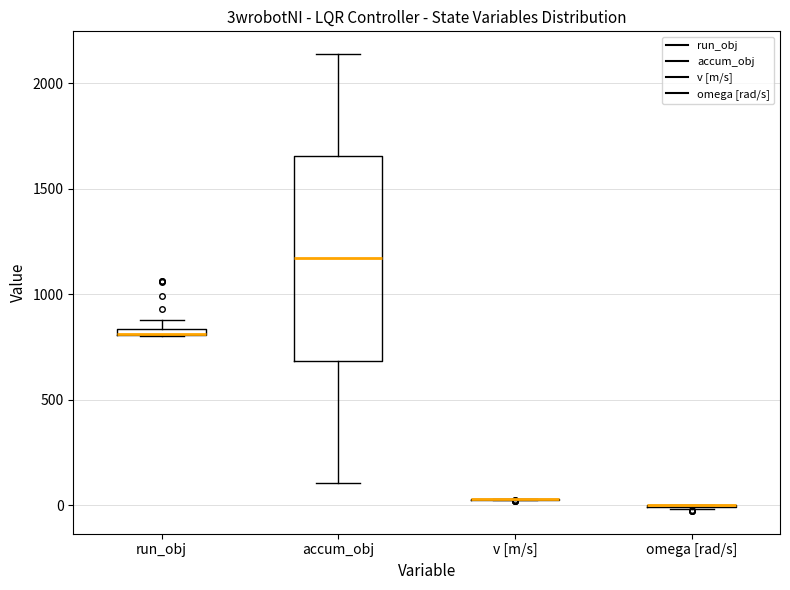

Which box is the tallest, from its lower edge to its upper edge?

accum_obj